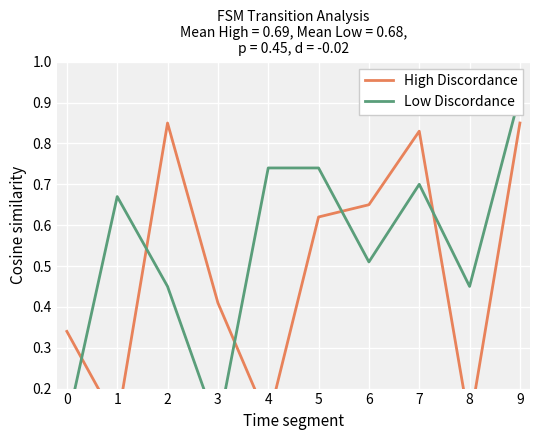

What is the difference between the second highest and minimum values in the High Discordance series?

0.7